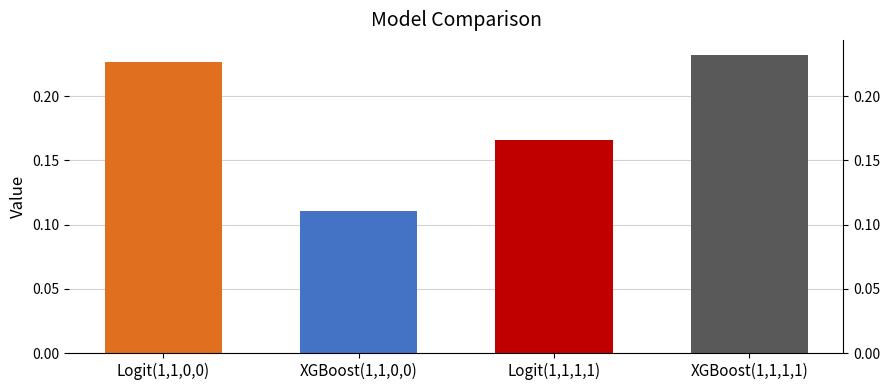

Are the bars horizontal?

No